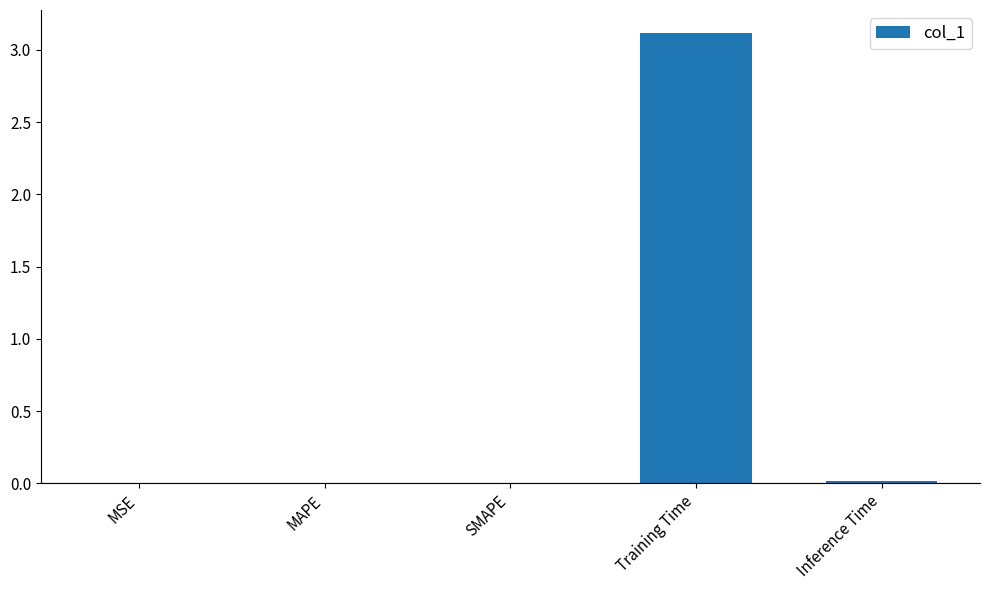

What is the maximum value shown in the chart?

3.1